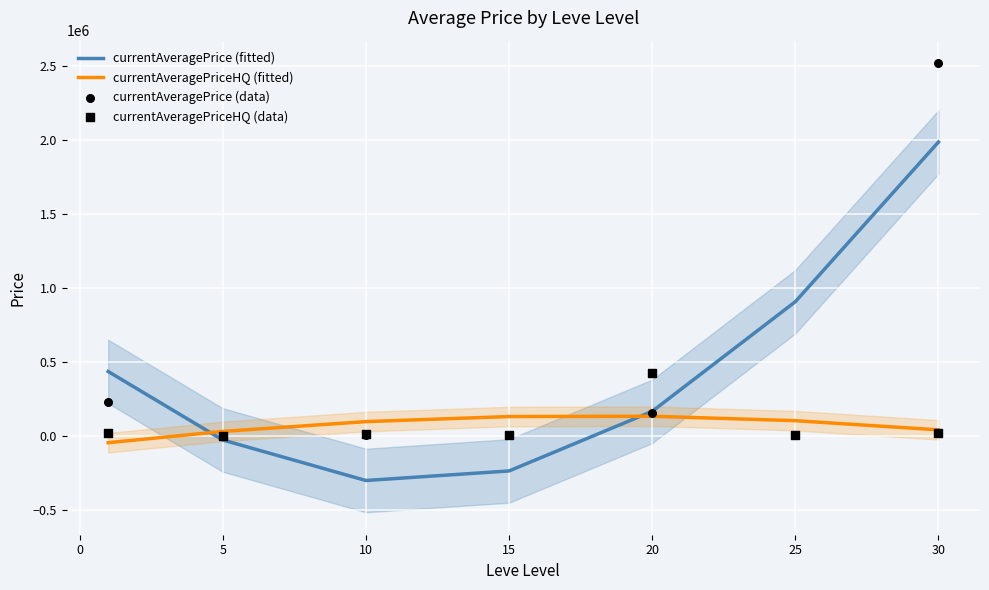

Which series has the largest total across all categories?

currentAveragePrice (fitted)